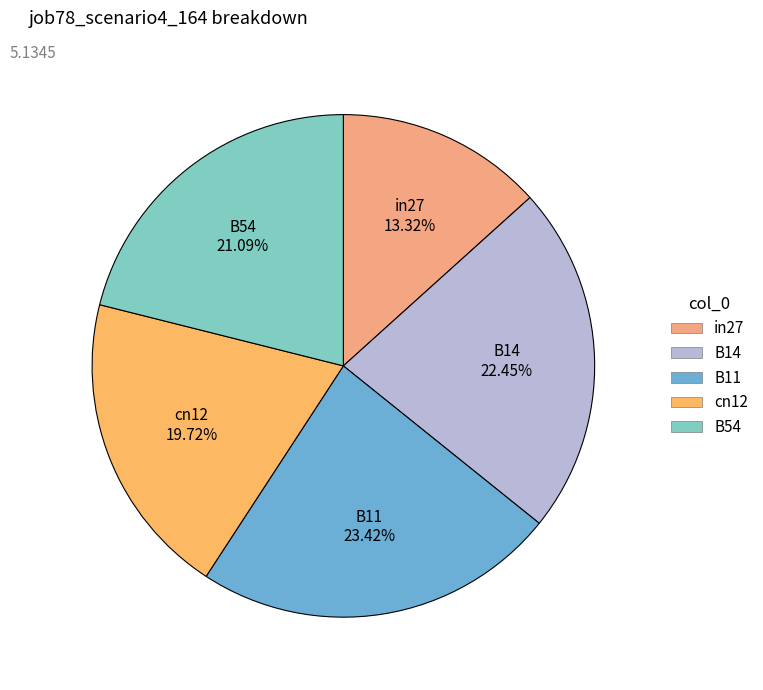

What percentage is the cn12 slice, to the nearest percent?

20%